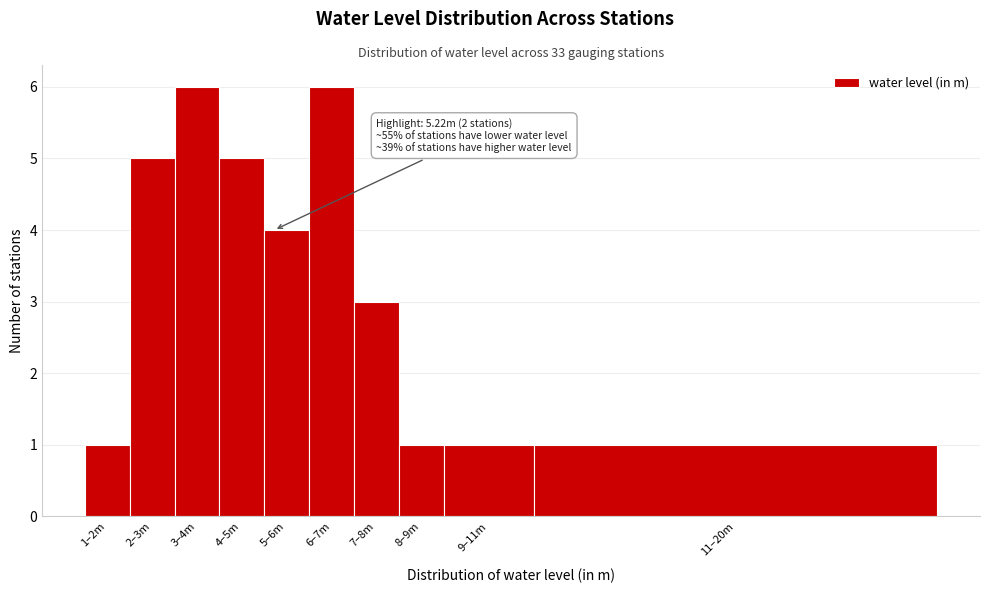

Reading left to right, transcribe all the data shown in this chart.

1	5	6	5	4	6	3	1	1	1